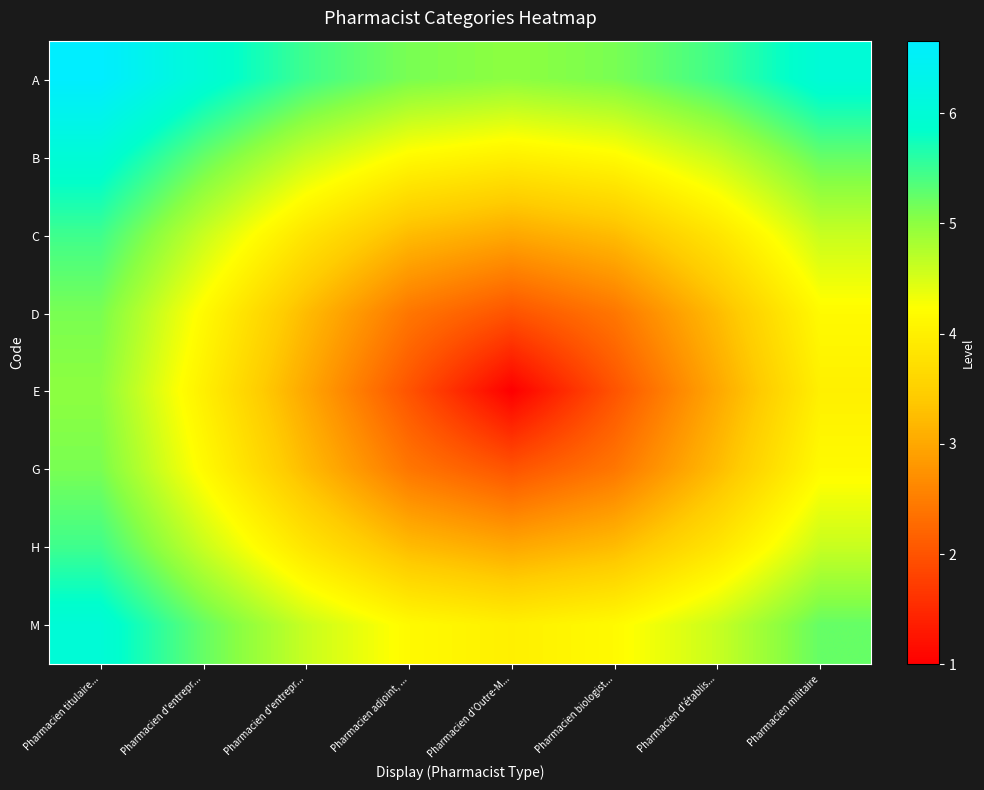

Reading right to left, what are all the values shown in this chart?

A: Pharmacien militaire=6.0	Pharmacien d'établis...=5.5	Pharmacien biologist...=5.1	Pharmacien d'Outre-M...=5.0	Pharmacien adjoint, ...=5.1	Pharmacien d'entrepr...=5.5	Pharmacien d'entrepr...=6.0	Pharmacien titulaire...=6.7
B: Pharmacien militaire=5.2	Pharmacien d'établis...=4.6	Pharmacien biologist...=4.2	Pharmacien d'Outre-M...=4.0	Pharmacien adjoint, ...=4.2	Pharmacien d'entrepr...=4.6	Pharmacien d'entrepr...=5.2	Pharmacien titulaire...=6.0
C: Pharmacien militaire=4.6	Pharmacien d'établis...=3.8	Pharmacien biologist...=3.2	Pharmacien d'Outre-M...=3.0	Pharmacien adjoint, ...=3.2	Pharmacien d'entrepr...=3.8	Pharmacien d'entrepr...=4.6	Pharmacien titulaire...=5.5
D: Pharmacien militaire=4.2	Pharmacien d'établis...=3.2	Pharmacien biologist...=2.4	Pharmacien d'Outre-M...=2.0	Pharmacien adjoint, ...=2.4	Pharmacien d'entrepr...=3.2	Pharmacien d'entrepr...=4.2	Pharmacien titulaire...=5.1
E: Pharmacien militaire=4.0	Pharmacien d'établis...=3.0	Pharmacien biologist...=2.0	Pharmacien d'Outre-M...=1.0	Pharmacien adjoint, ...=2.0	Pharmacien d'entrepr...=3.0	Pharmacien d'entrepr...=4.0	Pharmacien titulaire...=5.0
G: Pharmacien militaire=4.2	Pharmacien d'établis...=3.2	Pharmacien biologist...=2.4	Pharmacien d'Outre-M...=2.0	Pharmacien adjoint, ...=2.4	Pharmacien d'entrepr...=3.2	Pharmacien d'entrepr...=4.2	Pharmacien titulaire...=5.1
H: Pharmacien militaire=4.6	Pharmacien d'établis...=3.8	Pharmacien biologist...=3.2	Pharmacien d'Outre-M...=3.0	Pharmacien adjoint, ...=3.2	Pharmacien d'entrepr...=3.8	Pharmacien d'entrepr...=4.6	Pharmacien titulaire...=5.5
M: Pharmacien militaire=5.2	Pharmacien d'établis...=4.6	Pharmacien biologist...=4.2	Pharmacien d'Outre-M...=4.0	Pharmacien adjoint, ...=4.2	Pharmacien d'entrepr...=4.6	Pharmacien d'entrepr...=5.2	Pharmacien titulaire...=6.0